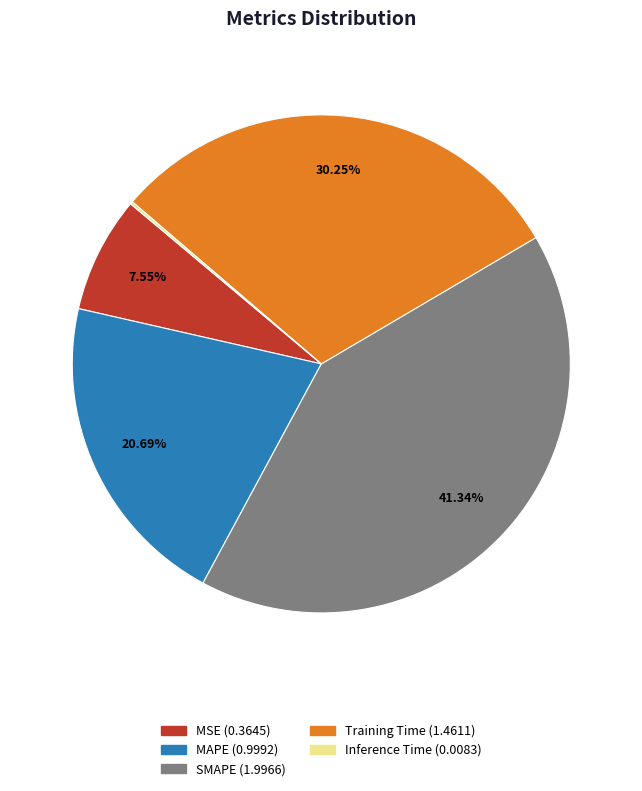

To the nearest percent, what is the average slice percentage?

20%